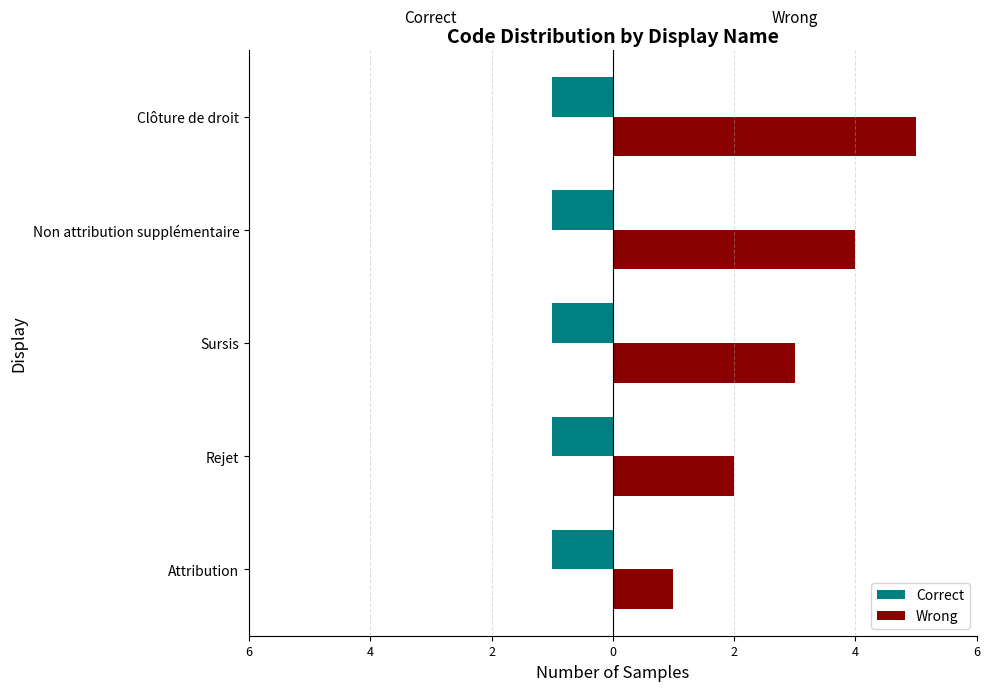

Rank the series by their maximum value, from lowest to highest.

Correct, Wrong